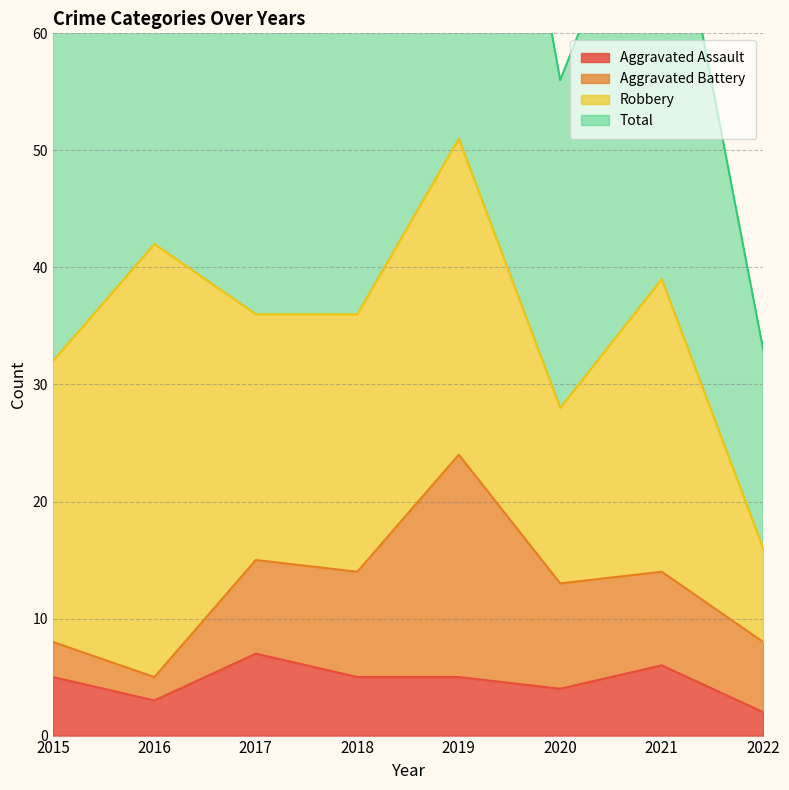

Is it true that Aggravated Assault equals 7 at 2020?

False